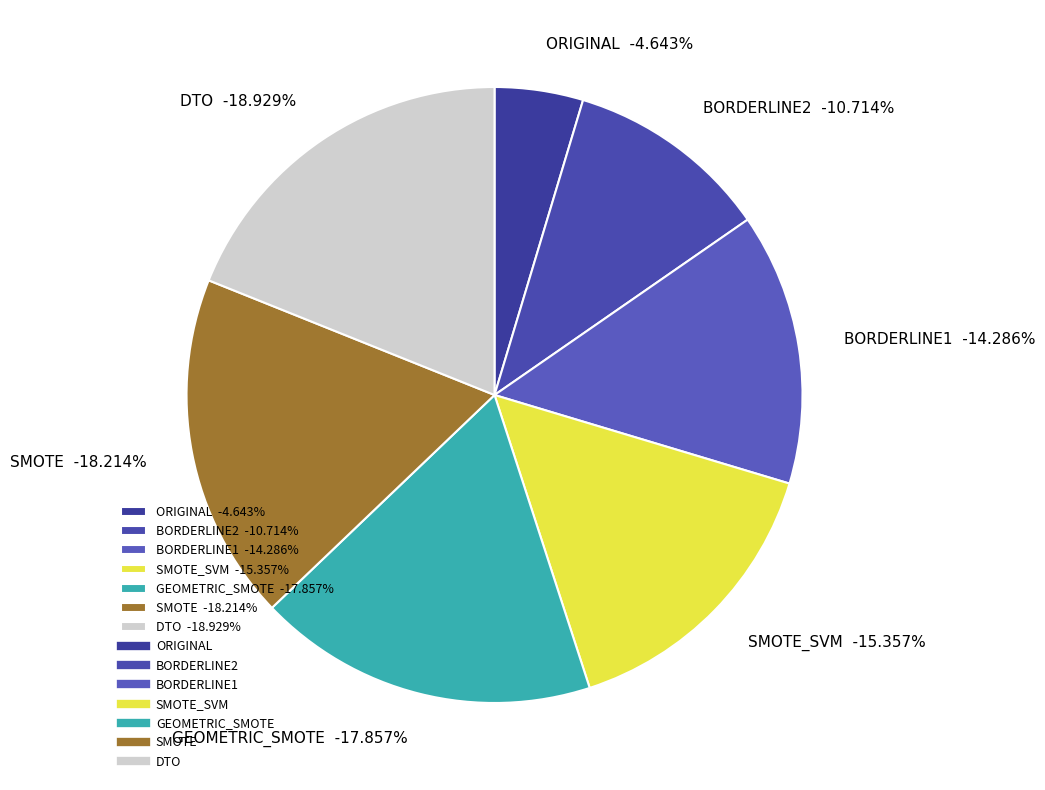

What is the smallest slice in the pie chart?

ORIGINAL